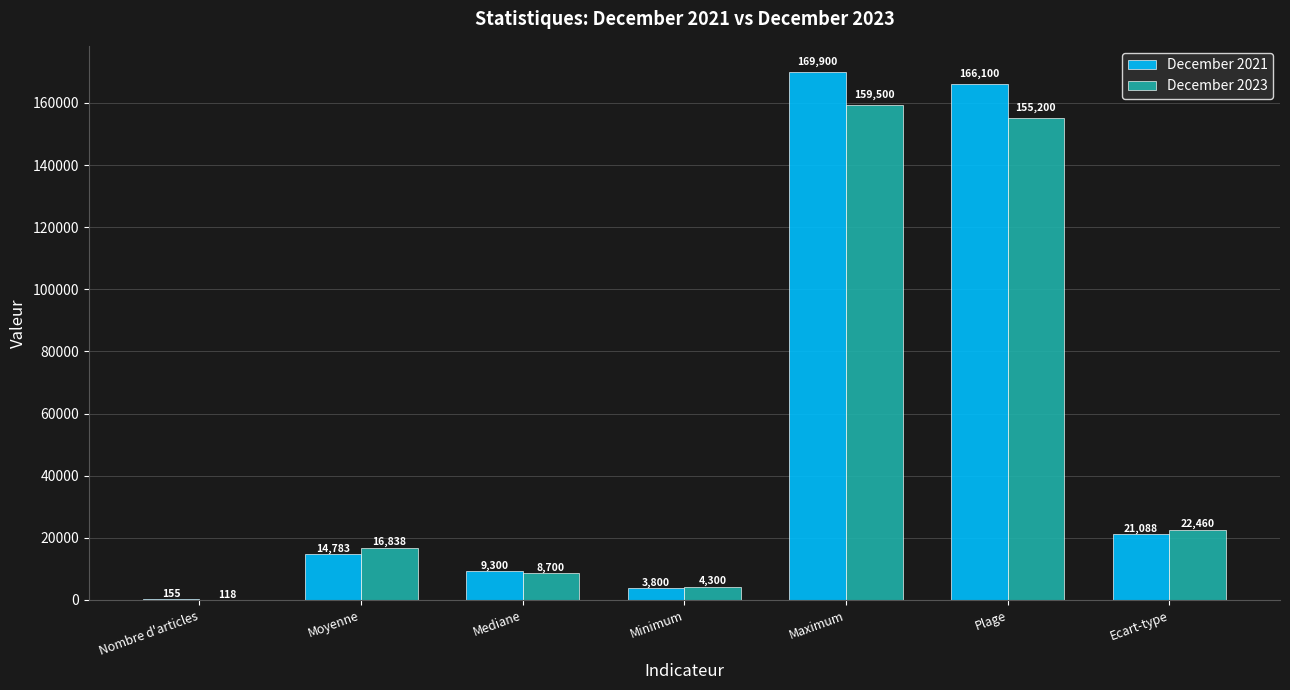

At which label is December 2021 closest to 85027?

Ecart-type